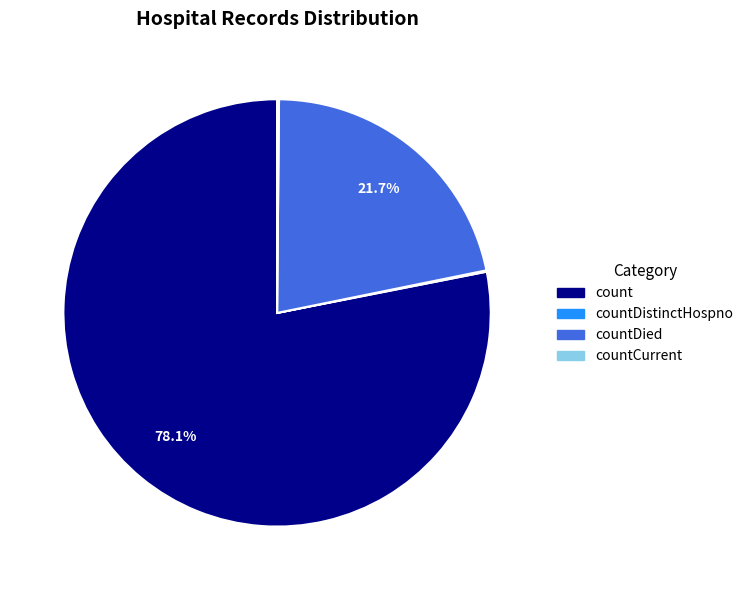

To the nearest percent, what is the difference between the largest and smallest slice percentages?

78%